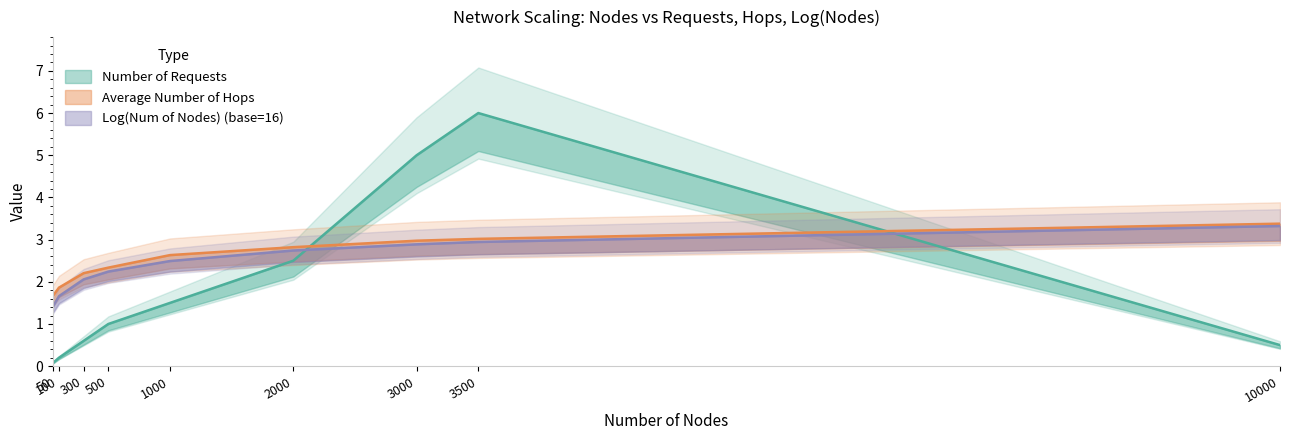

Which series has the largest total across all categories?

Average Number of Hops